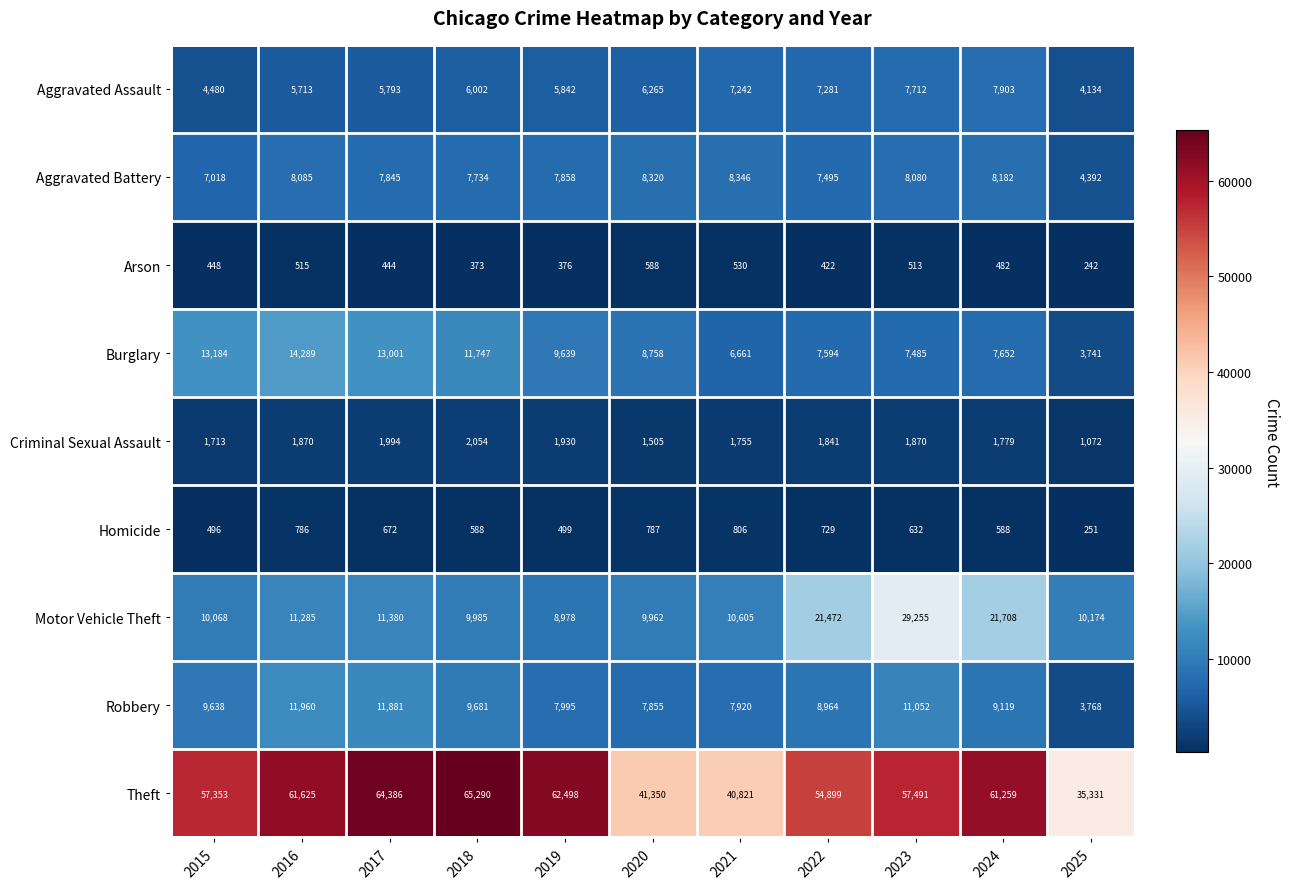

True or false: Aggravated Assault has a value of 6245 at 2025.

False